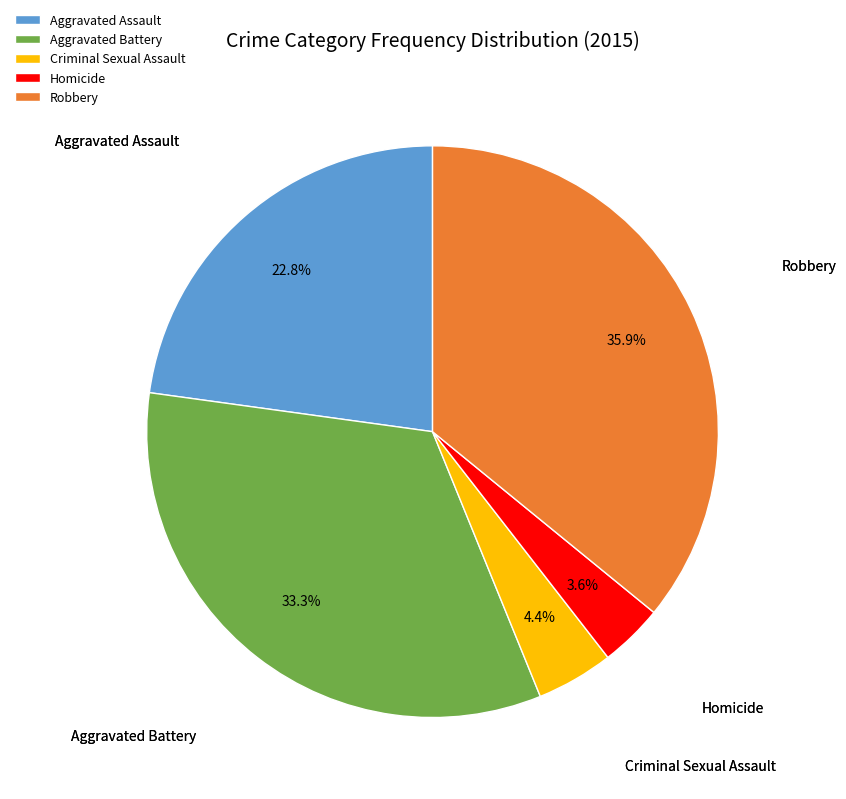

To the nearest percent, what portion does Aggravated Assault represent?

23%